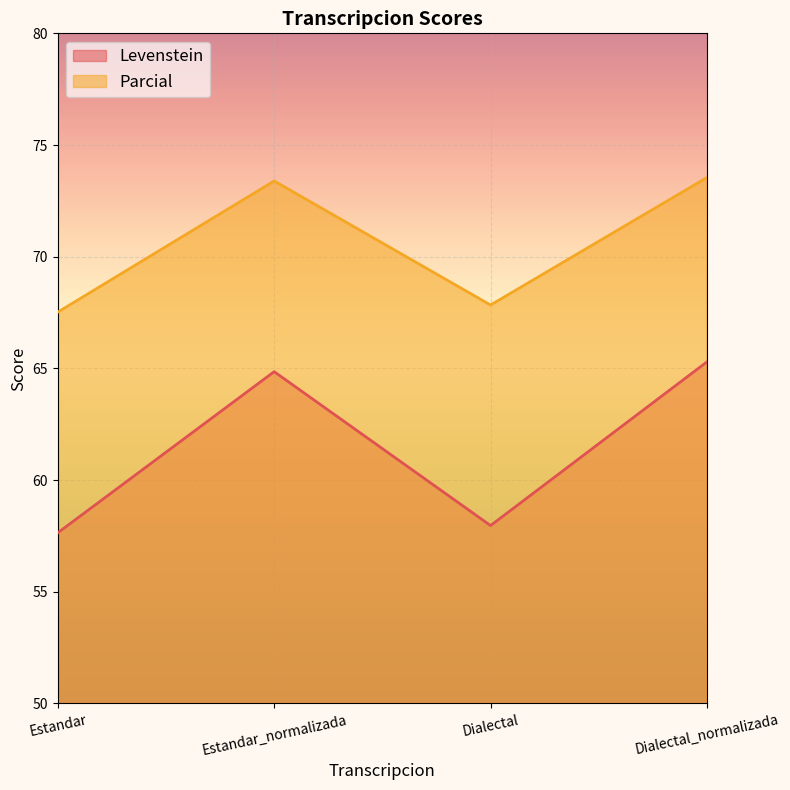

At which category does Parcial reach its first local peak?

Estandar_normalizada